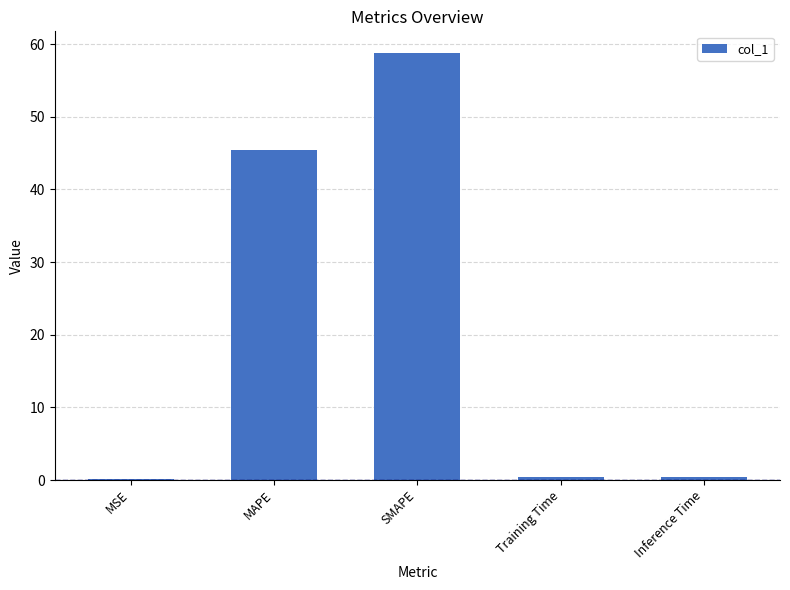

True or false: the data shows 0.1 at MSE.

True